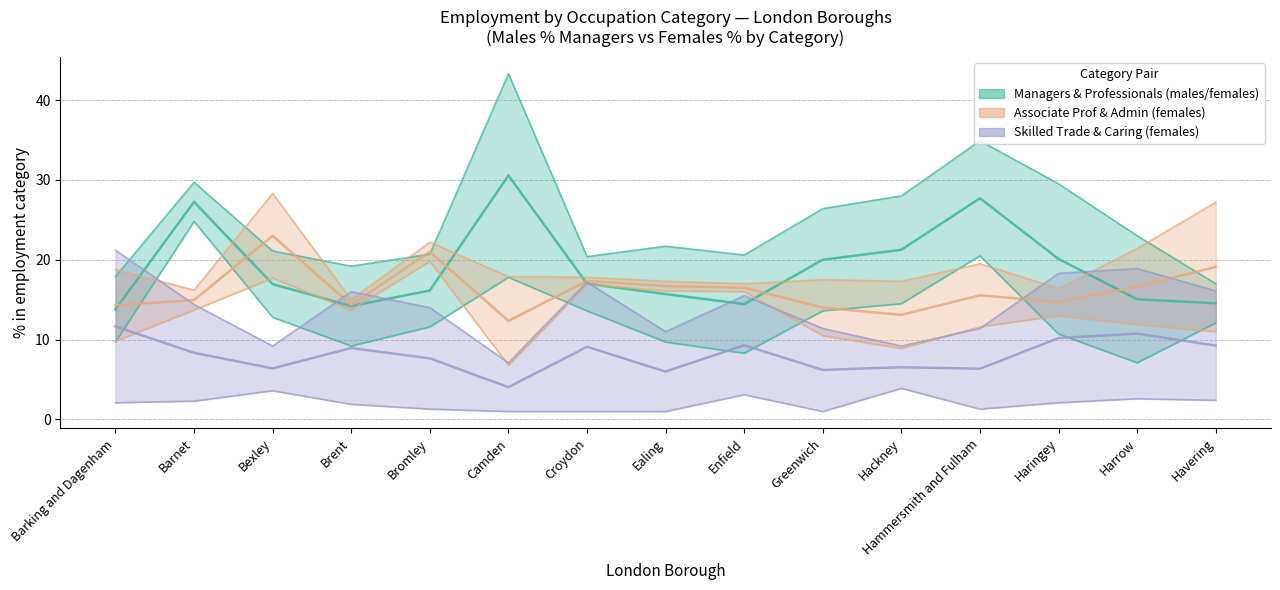

In Caring females %, how many points are lower than both neighbors (excluding endpoints)?

4